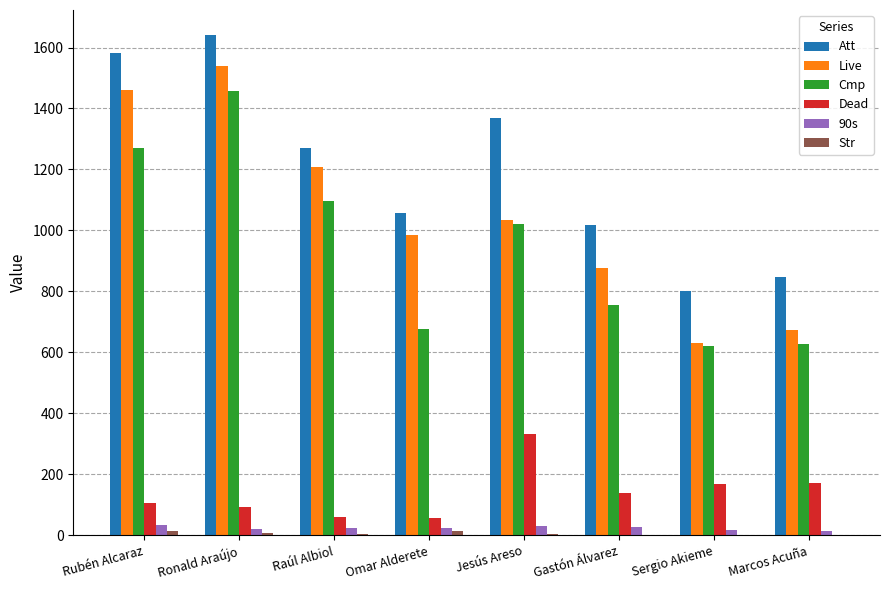

Which category has the highest value in the Att series?

Ronald Araújo